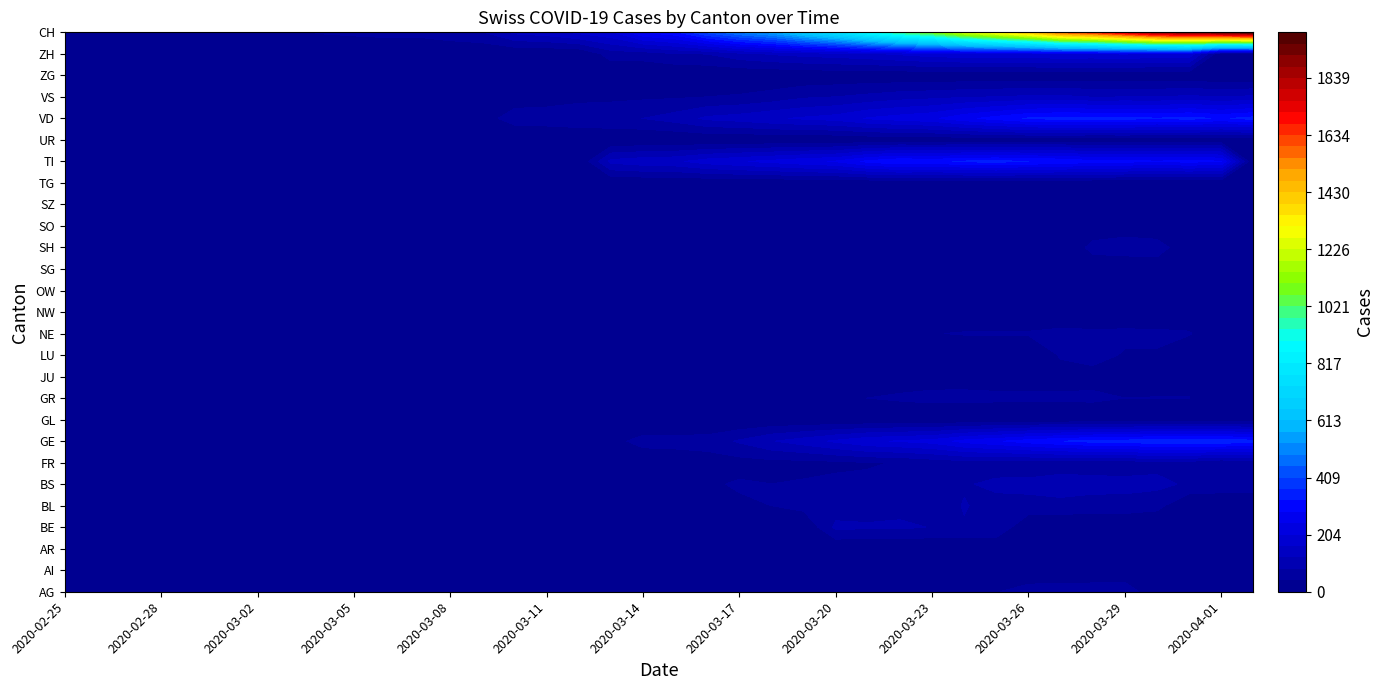

How many data points in JU are less than 12?

19